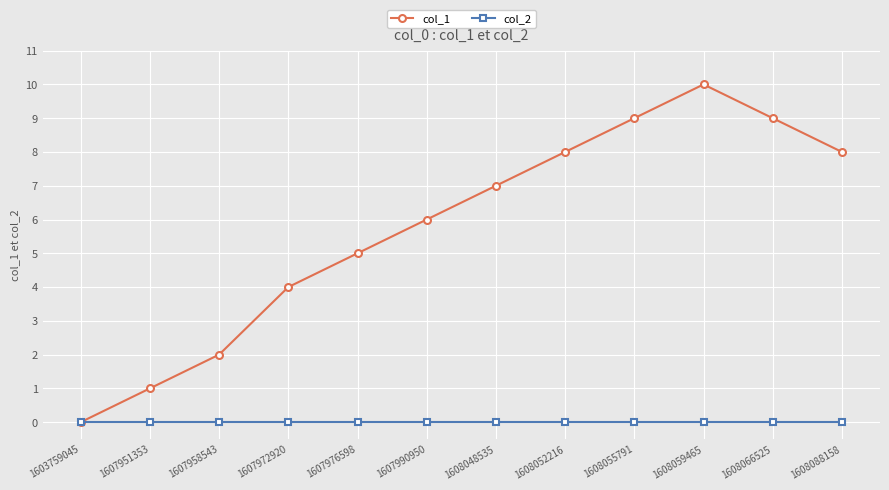

Reading right to left, what are all the values shown in this chart?

col_1: 1608088158=8	1608066525=9	1608059465=10	1608055791=9	1608052216=8	1608048535=7	1607990950=6	1607976598=5	1607972920=4	1607958543=2	1607951353=1	1603759045=0
col_2: 1608088158=0	1608066525=0	1608059465=0	1608055791=0	1608052216=0	1608048535=0	1607990950=0	1607976598=0	1607972920=0	1607958543=0	1607951353=0	1603759045=0